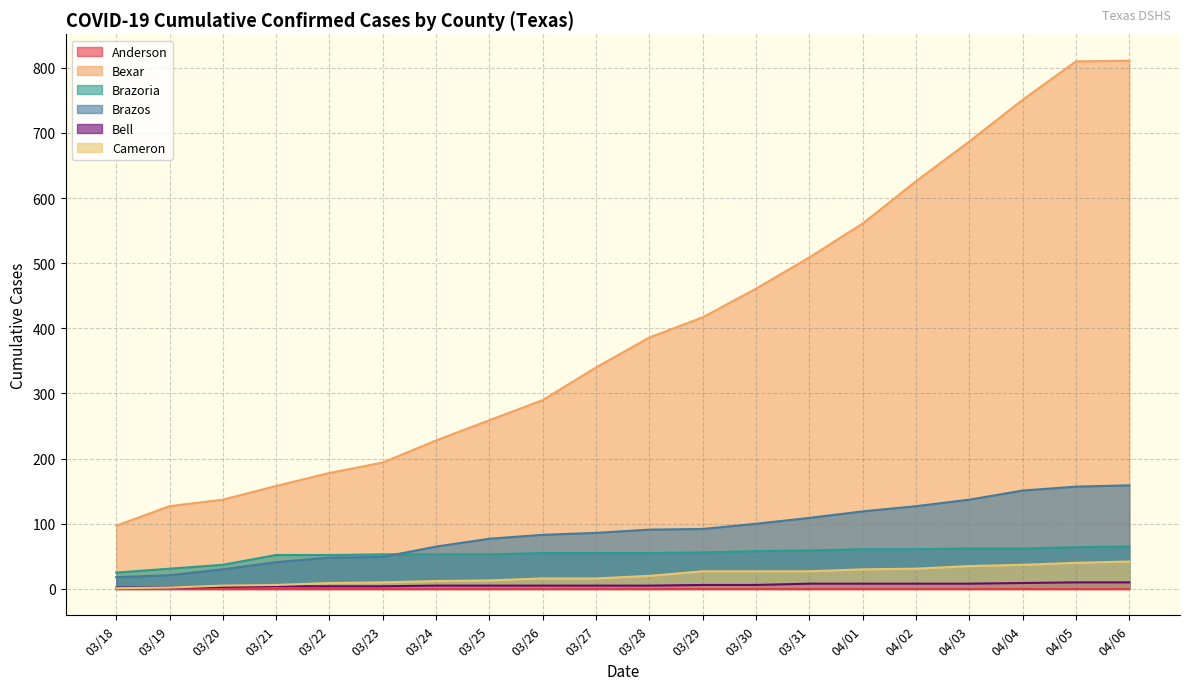

Rank the categories by Bell value from highest to lowest.

04/05, 04/06, 04/04, 03/31, 04/01, 04/02, 04/03, 03/29, 03/30, 03/24, 03/25, 03/26, 03/27, 03/28, 03/21, 03/22, 03/23, 03/20, 03/18, 03/19